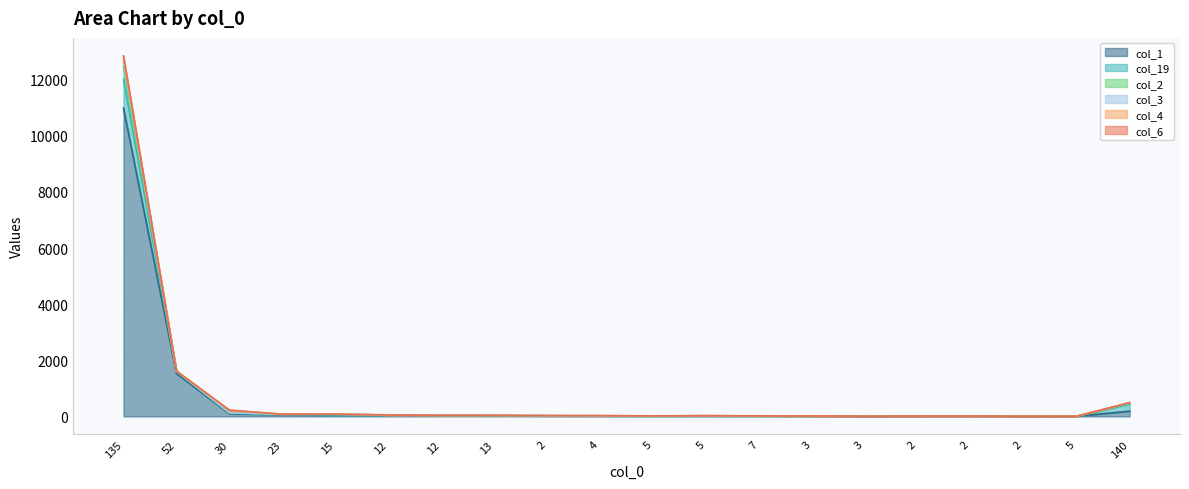

How many lines are shown in the chart?

6